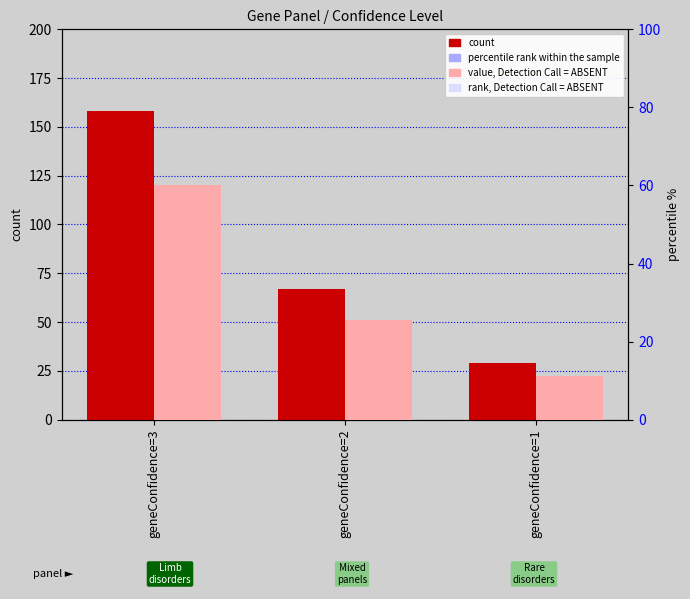

Is the value of value, Detection Call = ABSENT at geneConfidence=3 greater than the value of count at geneConfidence=1?

Yes